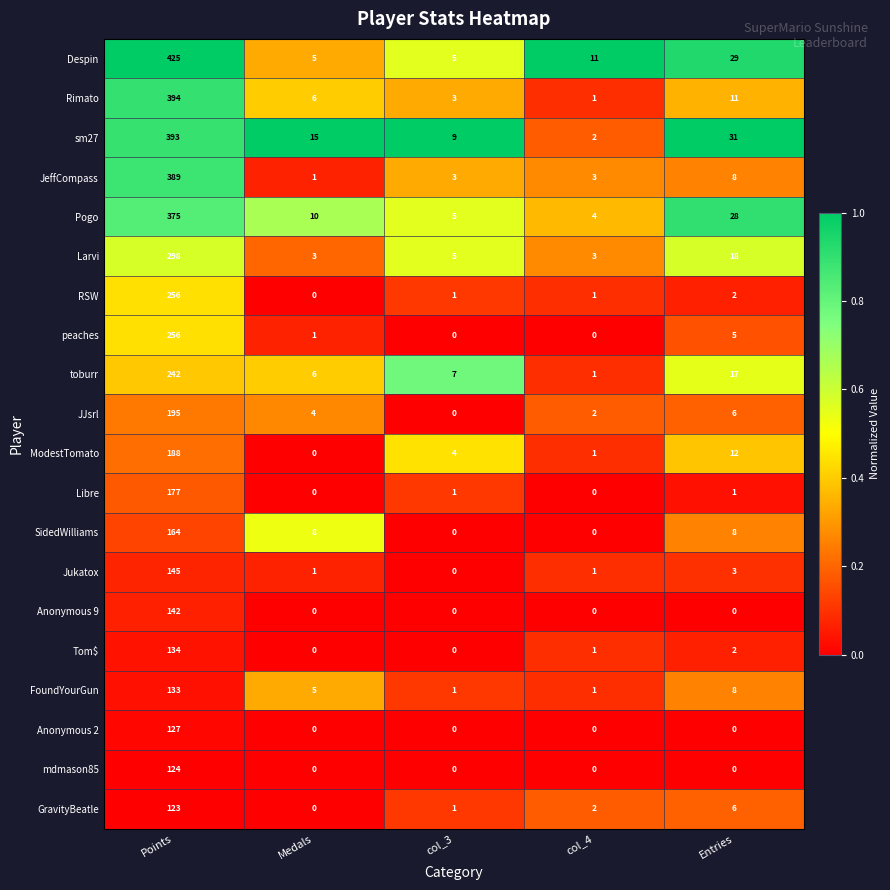

At which category is the sum across all series the highest?

Points